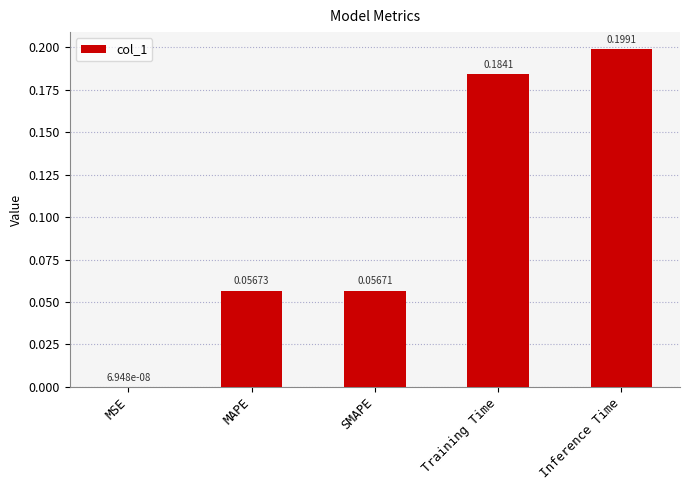

What is the sum of the values at MAPE and Inference Time?

0.3